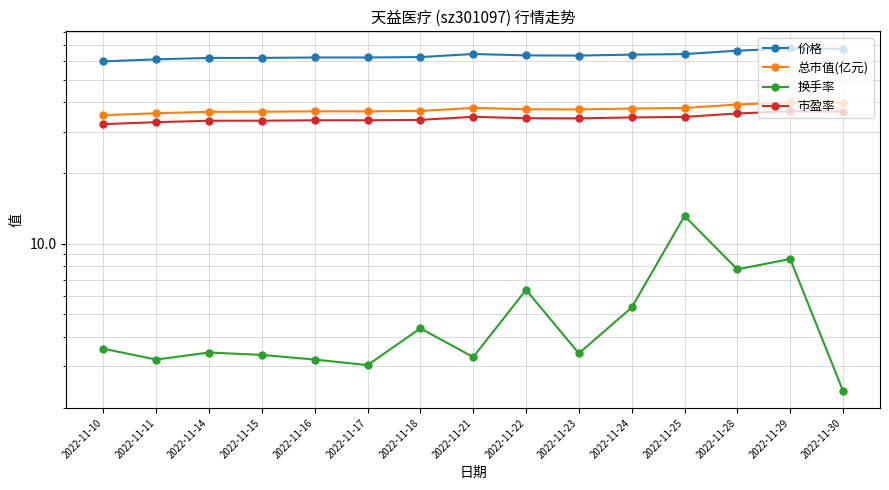

Reading left to right, what are all the values shown in this chart?

价格: 2022-11-10=59.9	2022-11-11=61.1	2022-11-14=61.9	2022-11-15=62.0	2022-11-16=62.2	2022-11-17=62.2	2022-11-18=62.5	2022-11-21=64.3	2022-11-22=63.5	2022-11-23=63.4	2022-11-24=64.0	2022-11-25=64.3	2022-11-28=66.5	2022-11-29=68.0	2022-11-30=67.7
总市值(亿元): 2022-11-10=35.3	2022-11-11=36.0	2022-11-14=36.5	2022-11-15=36.5	2022-11-16=36.7	2022-11-17=36.7	2022-11-18=36.8	2022-11-21=37.9	2022-11-22=37.4	2022-11-23=37.4	2022-11-24=37.7	2022-11-25=37.9	2022-11-28=39.2	2022-11-29=40.1	2022-11-30=39.9
换手率: 2022-11-10=3.6	2022-11-11=3.2	2022-11-14=3.4	2022-11-15=3.4	2022-11-16=3.2	2022-11-17=3.0	2022-11-18=4.4	2022-11-21=3.3	2022-11-22=6.4	2022-11-23=3.4	2022-11-24=5.3	2022-11-25=13.1	2022-11-28=7.8	2022-11-29=8.6	2022-11-30=2.4
市盈率: 2022-11-10=32.3	2022-11-11=33.0	2022-11-14=33.4	2022-11-15=33.5	2022-11-16=33.6	2022-11-17=33.6	2022-11-18=33.7	2022-11-21=34.8	2022-11-22=34.3	2022-11-23=34.2	2022-11-24=34.5	2022-11-25=34.7	2022-11-28=35.9	2022-11-29=36.7	2022-11-30=36.6